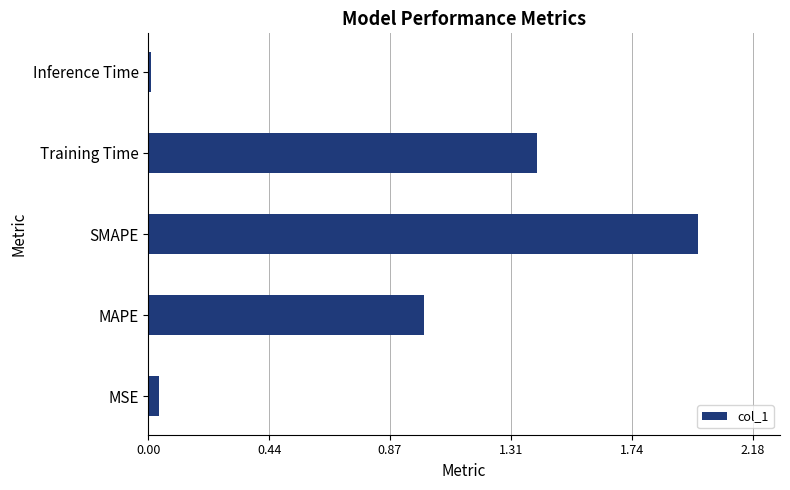

What is the sum of all values?

4.4